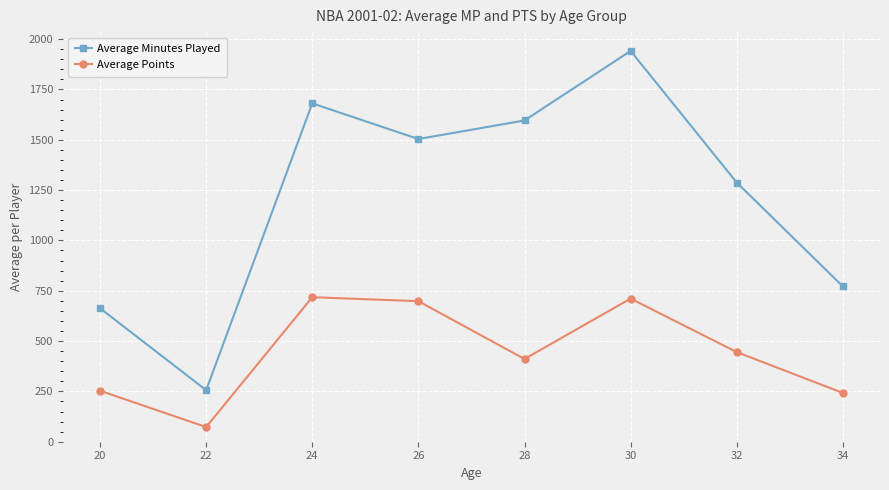

True or false: Average Minutes Played and Average Points intersect in this chart.

False